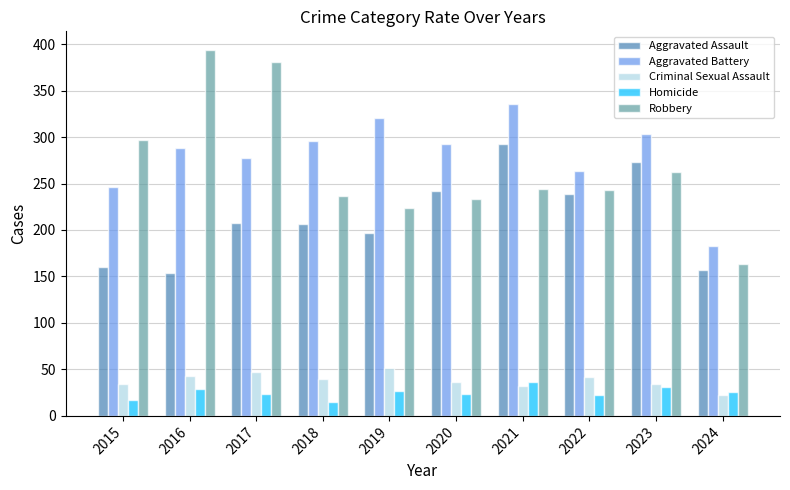

What are all the series names shown in the legend?

Aggravated Assault, Aggravated Battery, Criminal Sexual Assault, Homicide, Robbery